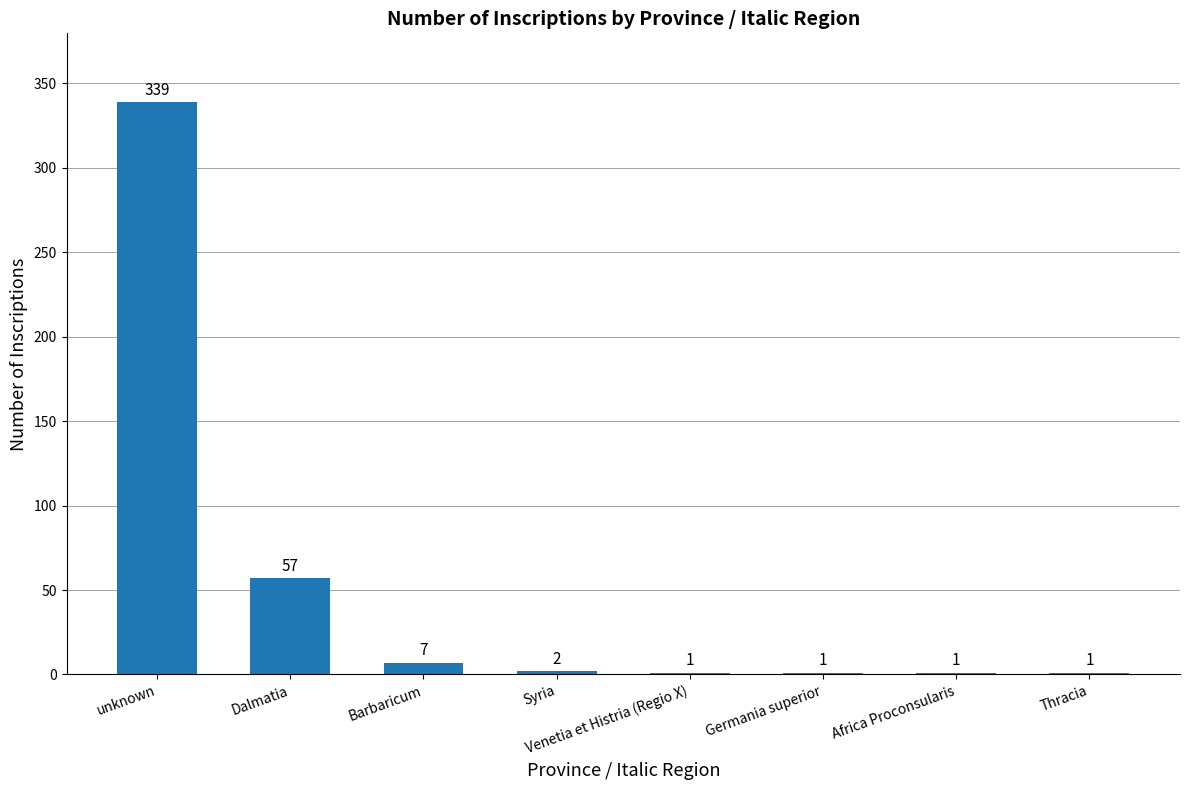

Between Barbaricum and Germania superior, which is larger?

Barbaricum